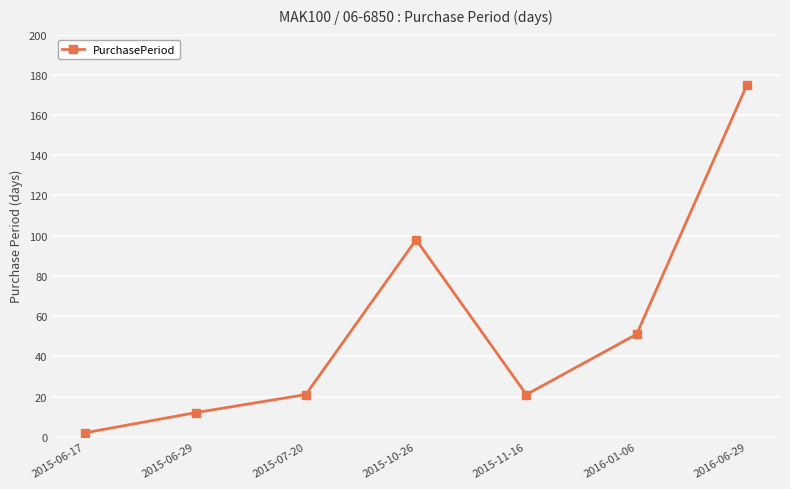

Read the value at 2015-10-26, to the nearest 10.

100